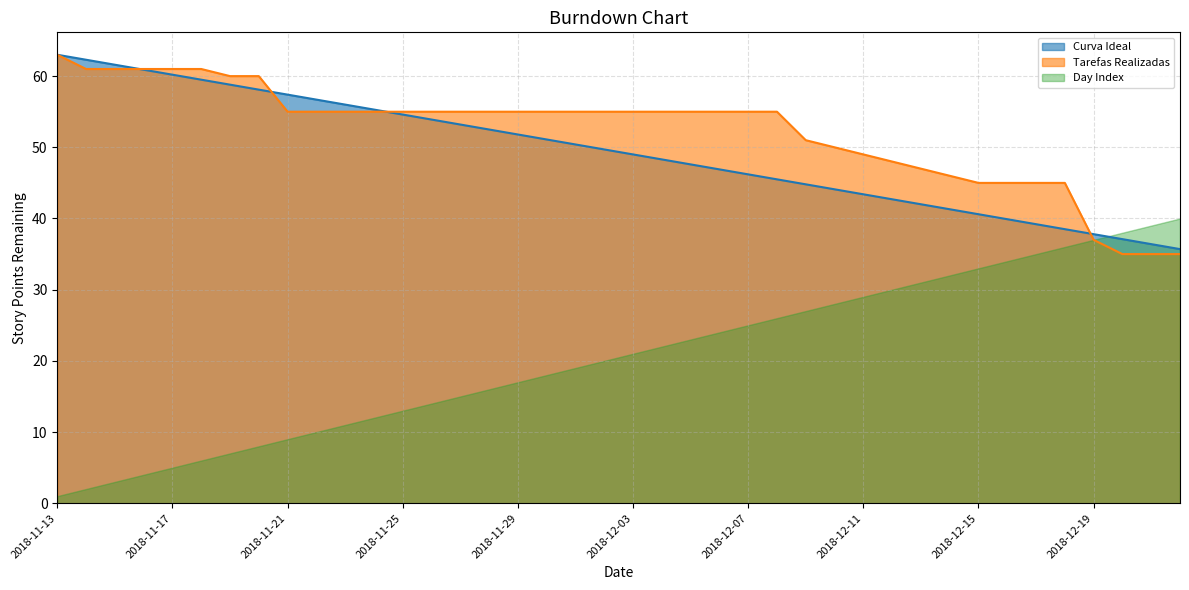

How many series are shown in this chart?

3